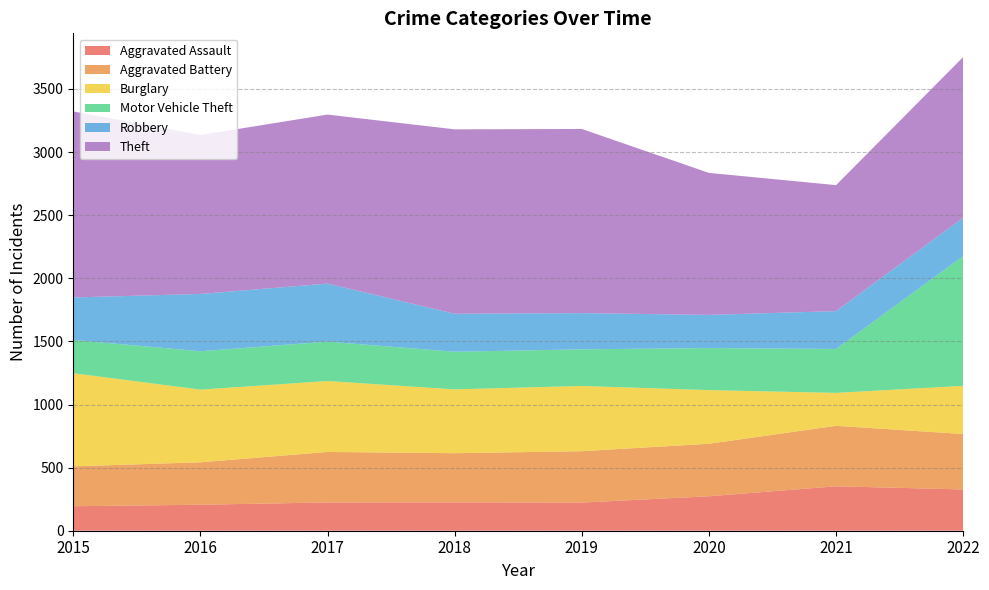

Reading right to left, what are all the values shown in this chart?

Aggravated Assault: 327	352	273	223	225	224	206	194
Aggravated Battery: 439	479	416	407	389	400	336	316
Burglary: 382	261	425	517	506	562	576	738
Motor Vehicle Theft: 1028	348	333	290	298	312	304	263
Robbery: 304	300	263	287	301	460	454	337
Theft: 1273	998	1125	1459	1461	1339	1259	1474